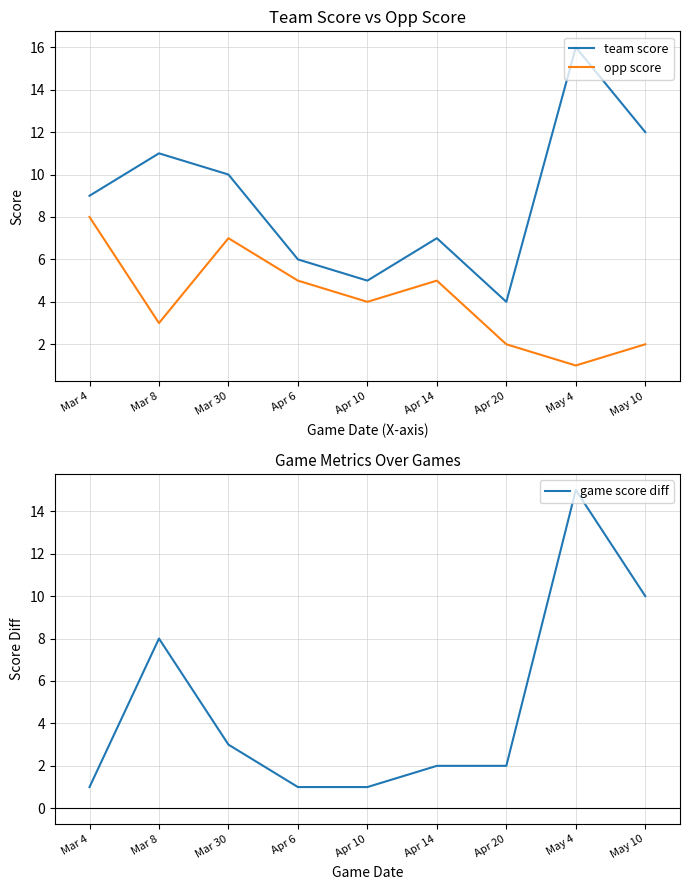

At Apr 6, list the series in order from largest to smallest.

team score, opp score, game score diff